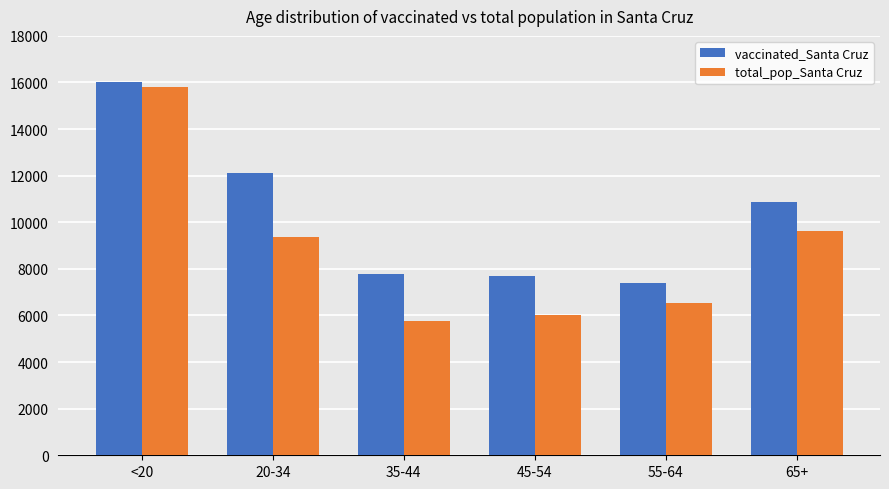

Are the bars grouped side by side (vs. stacked)?

Yes